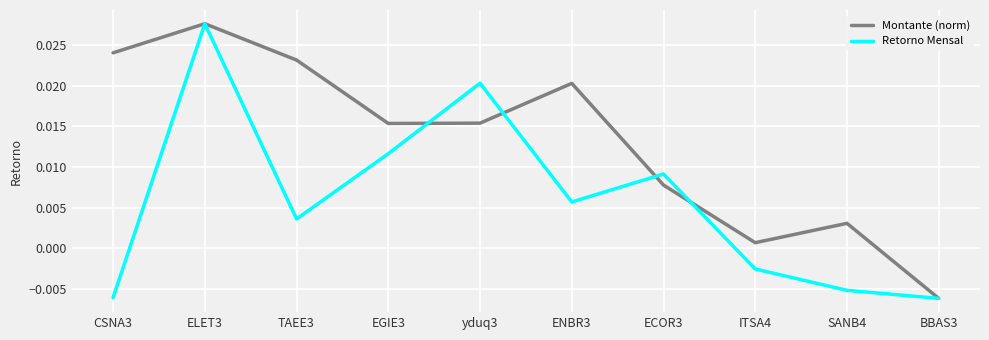

What position from the left is BBAS3?

10